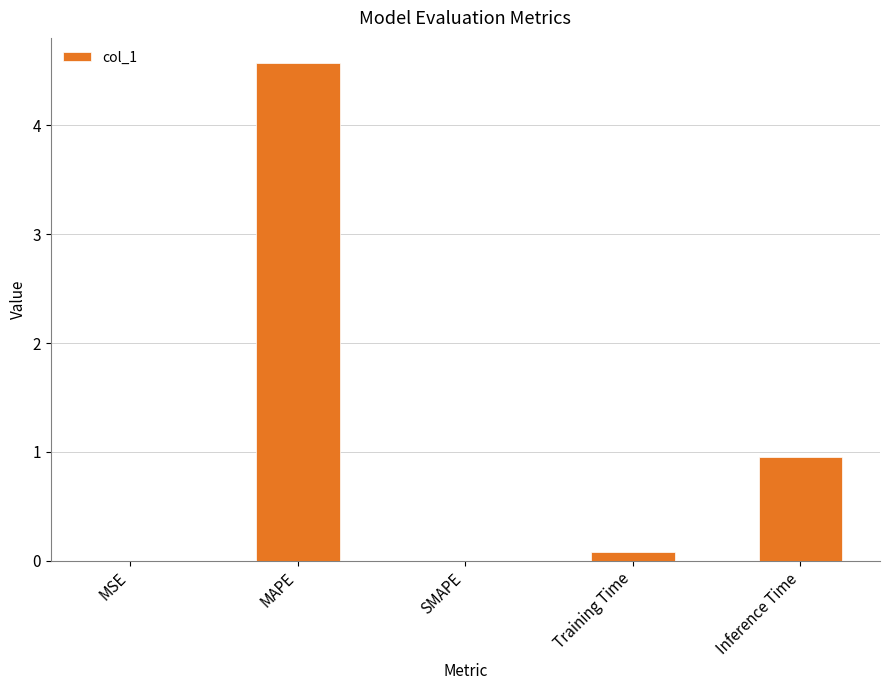

Count the number of categories in the chart.

5